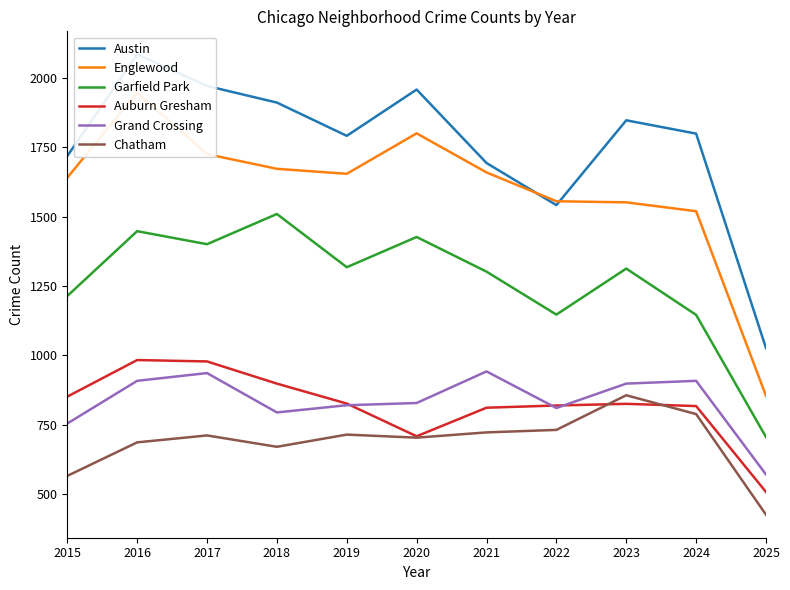

Count the number of categories in the chart.

11